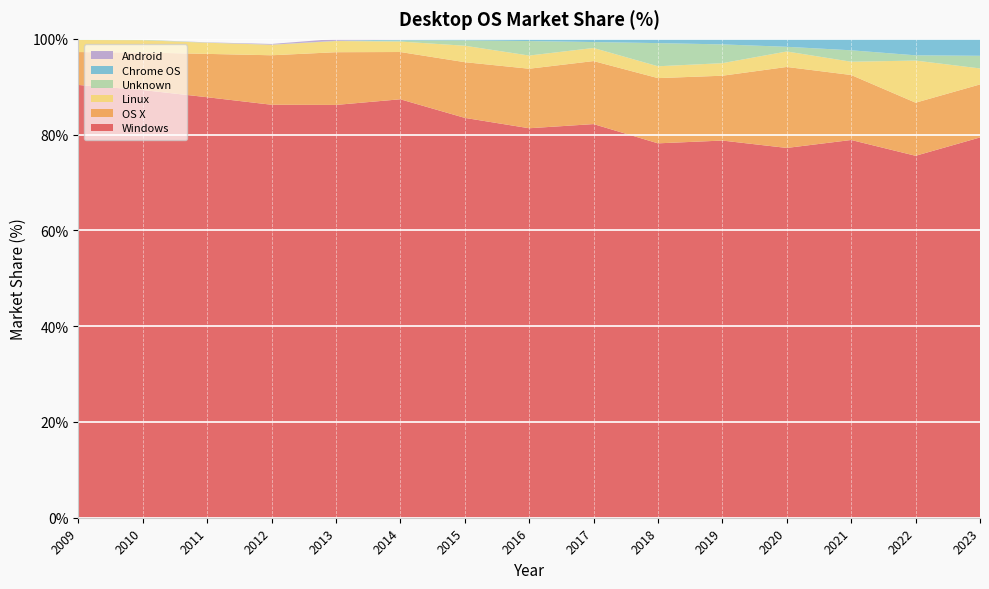

Reading right to left, what are all the values shown in this chart?

Windows: 79.4	75.6	78.9	77.2	78.8	78.2	82.2	81.3	83.5	87.4	86.2	86.2	87.8	89.3	90.4
OS X: 11.1	11.1	13.6	16.9	13.5	13.6	13.2	12.4	11.6	9.9	11.0	10.3	9.1	7.8	6.9
Linux: 3.3	8.8	2.8	3.2	2.6	2.5	2.7	2.8	3.4	2.2	2.3	2.2	2.3	2.6	2.5
Unknown: 2.6	1.1	2.4	1.0	3.9	4.8	1.2	3.0	1.1	0.2	0.0	0.0	0.0	0.1	0.2
Chrome OS: 3.5	3.4	2.4	1.6	1.1	0.9	0.6	0.5	0.3	0.2	0.0	0.0	0.0	0.0	0.0
Android: 0.0	0.0	0.0	0.0	0.0	0.0	0.0	0.0	0.0	0.1	0.4	0.1	0.1	0.0	0.0